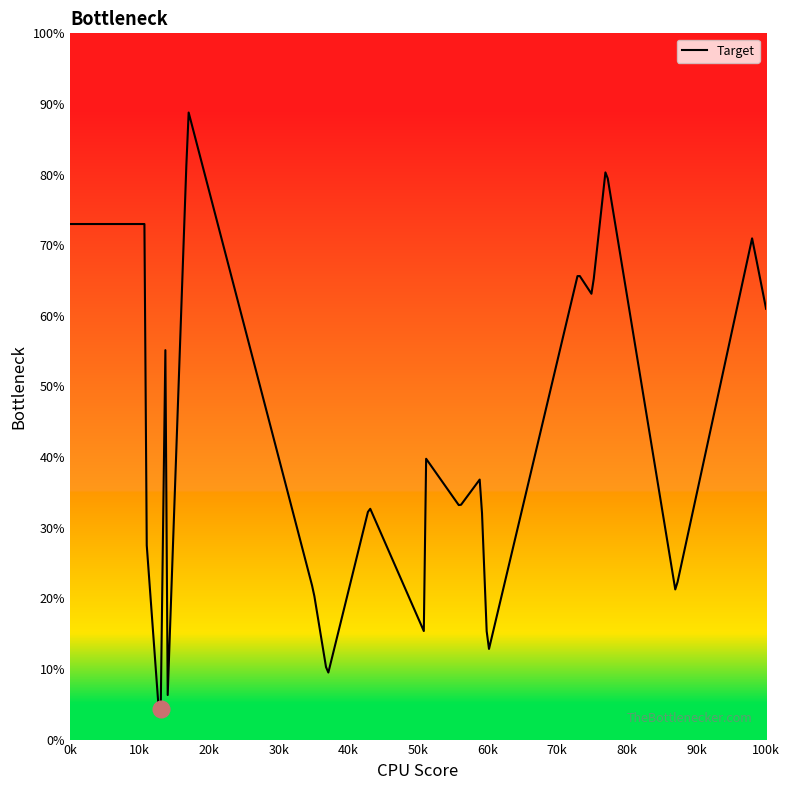

What is the smallest value displayed?

4.3